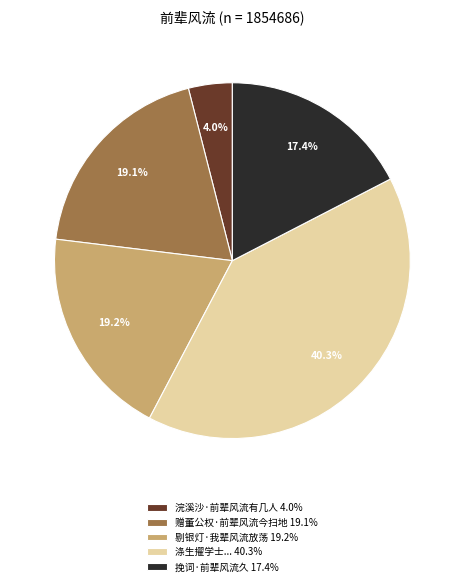

What percentage do 剔银灯·我辈风流放荡 19.2% and 涤生擢学士... 40.3% together represent?

59.5%